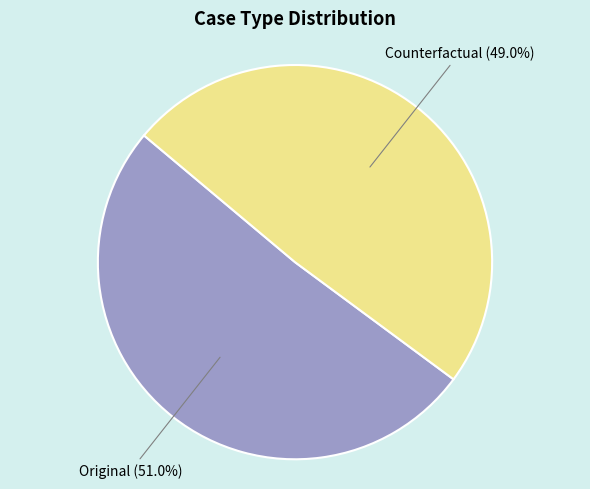

Does any single category account for the majority?

Yes